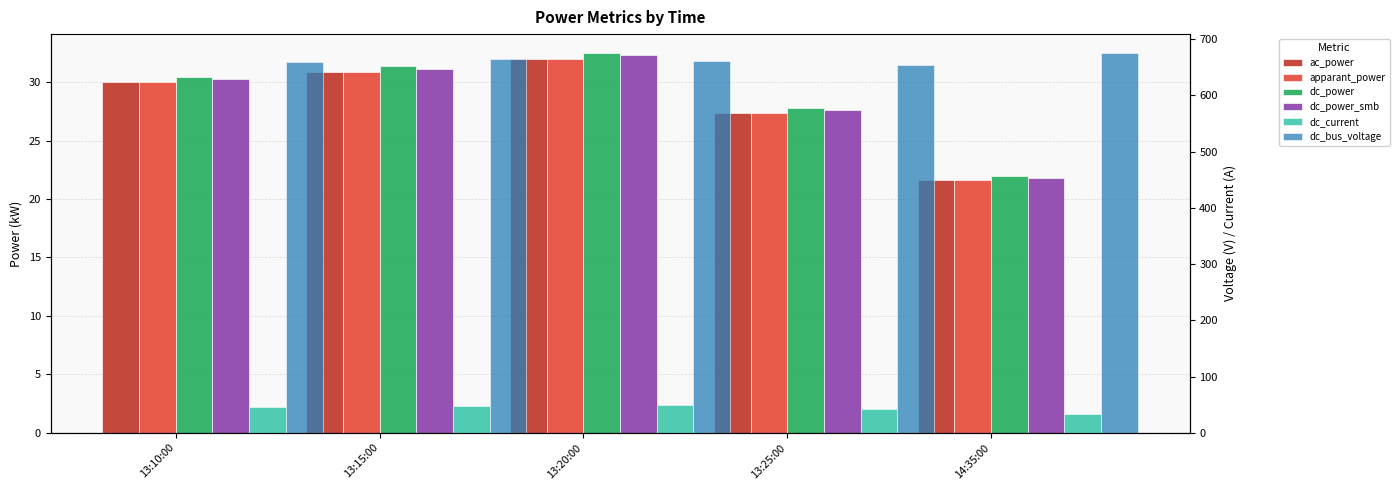

What is the sum of the dc_bus_voltage values at 14:35:00 and 13:15:00?

1341.0